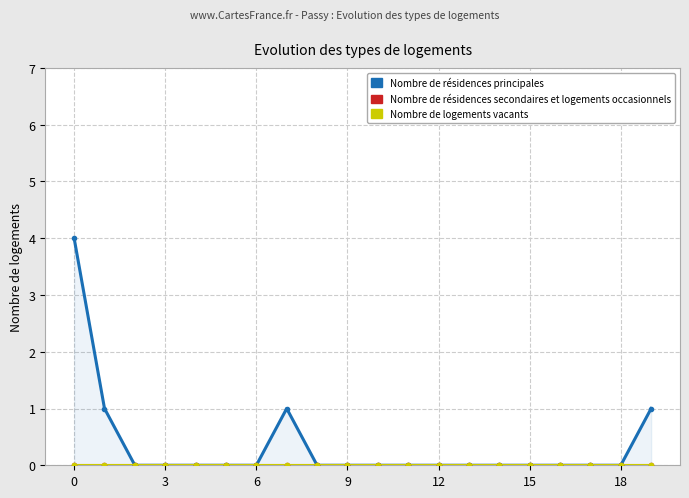

True or false: Nombre de logements vacants has a value of 0 at 11.

True